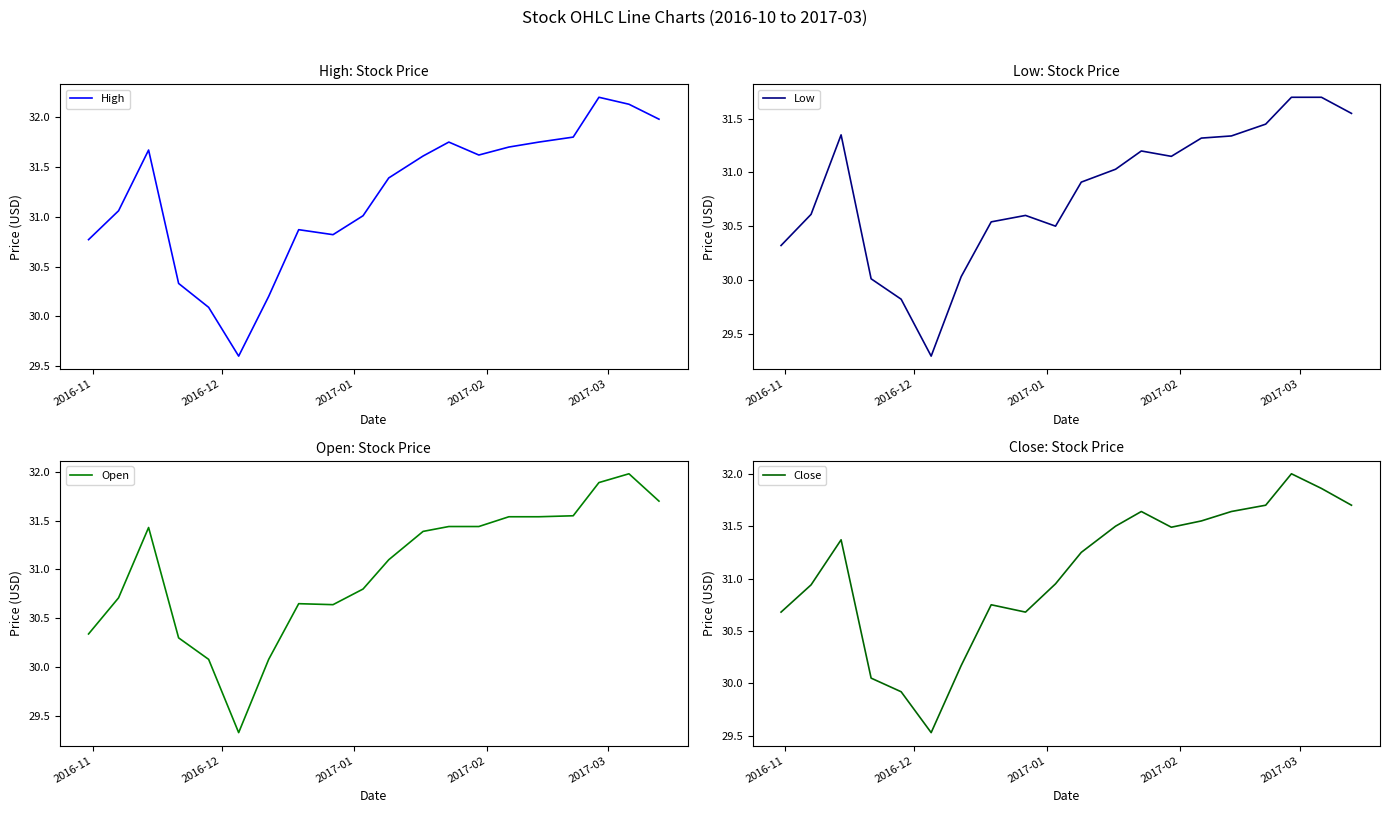

What are all the series names shown in the legend?

High, Low, Open, Close